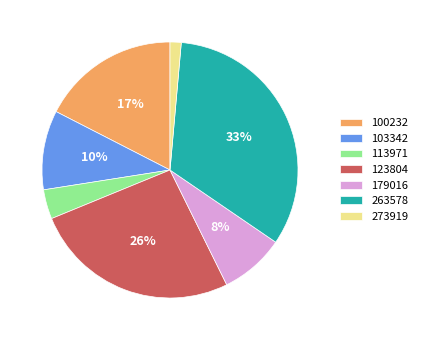

Between 100232 and 263578, which is larger?

263578